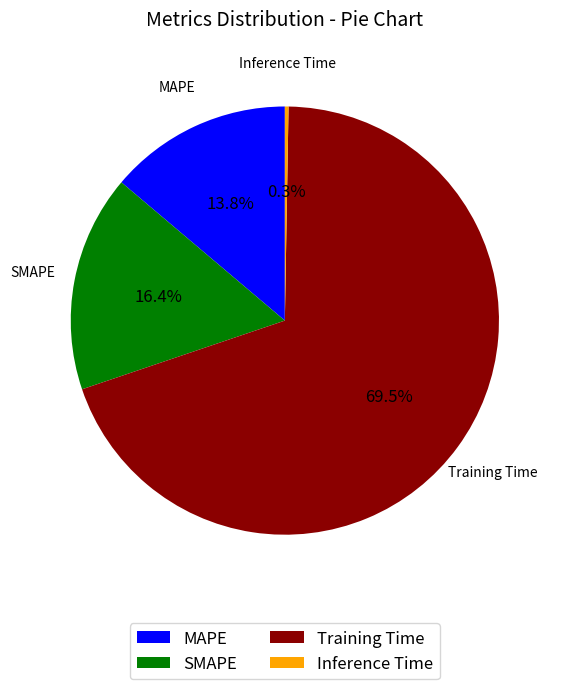

True or false: SMAPE accounts for 16% of the total.

True